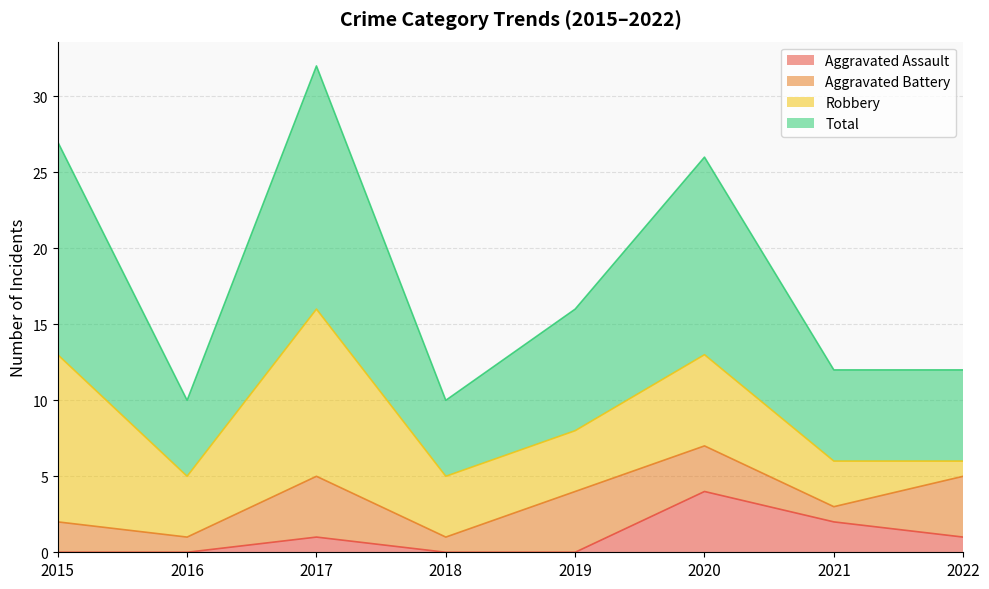

Where is the first local minimum for Total?

2016